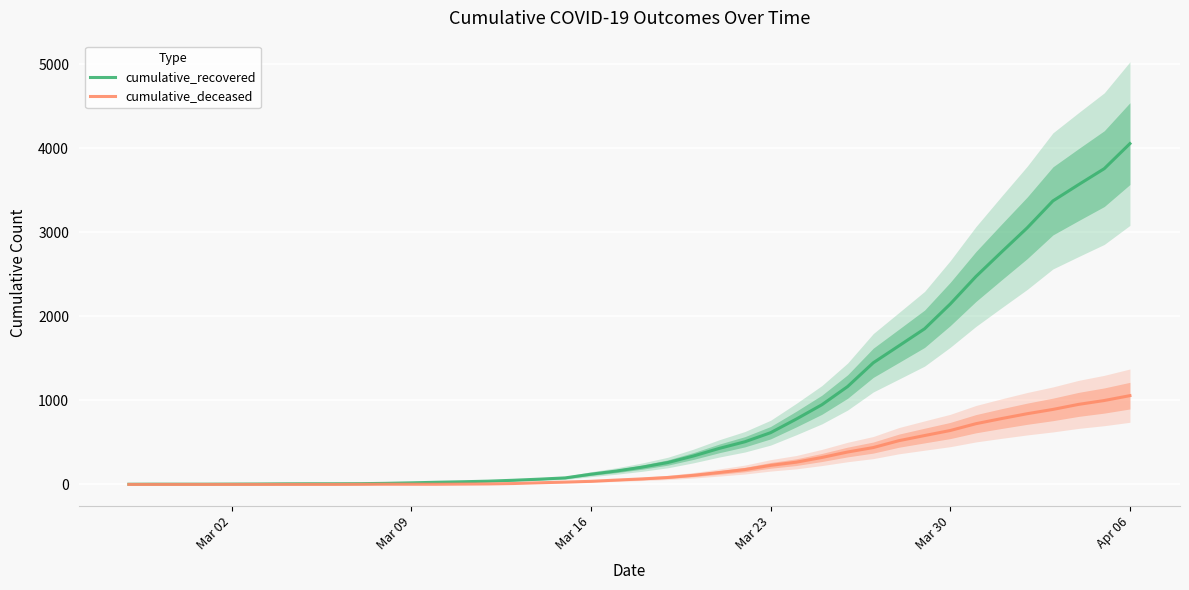

True or false: cumulative_recovered and cumulative_deceased cross at least once.

False